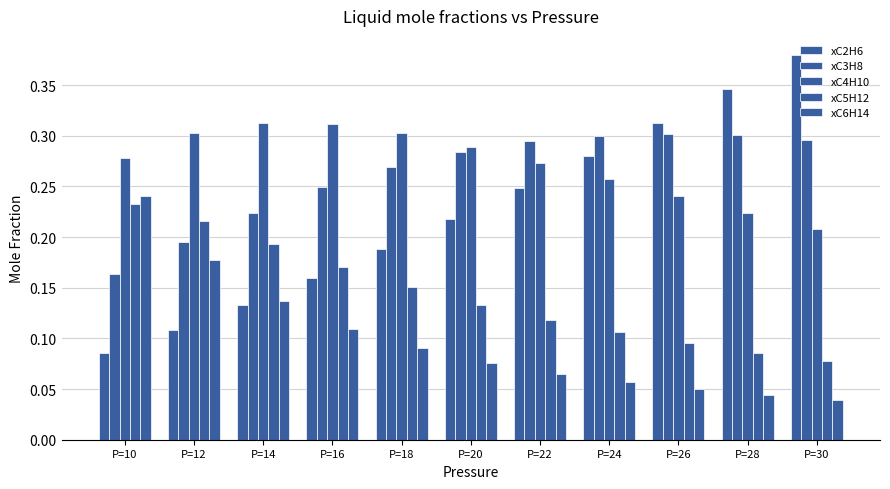

How many bars are there in total?

55